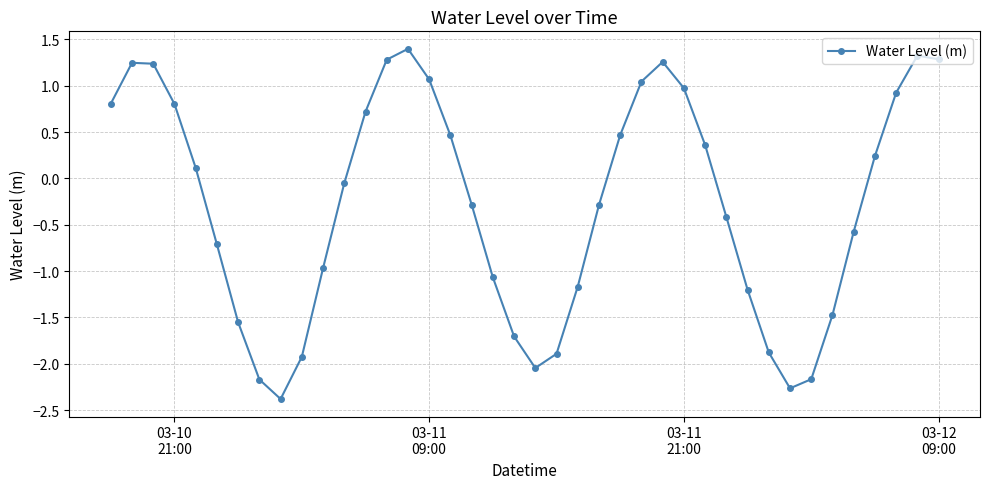

How many points are higher than both their immediate neighbors (excluding endpoints)?

4